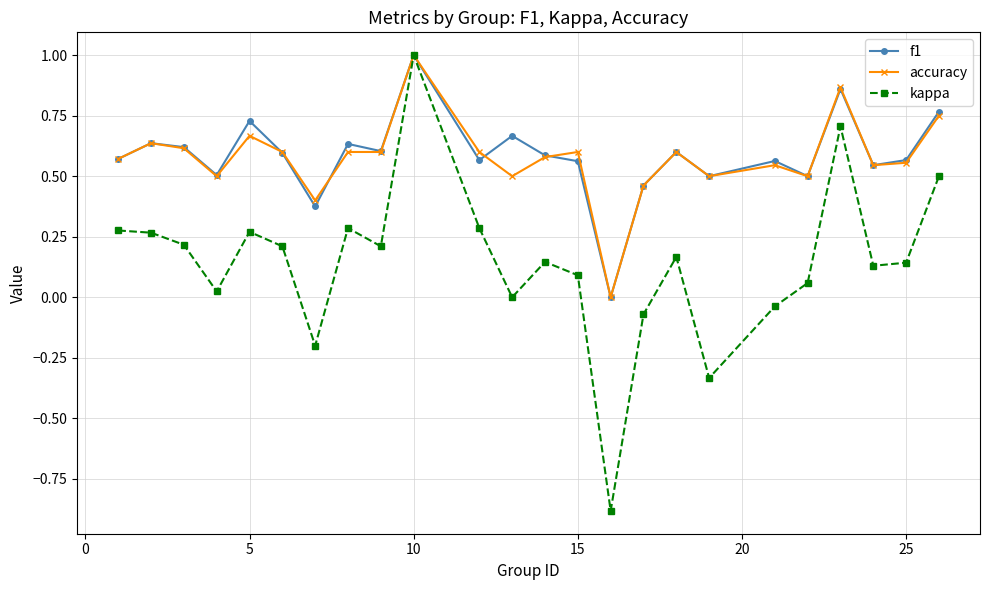

What are all the series names shown in the legend?

f1, accuracy, kappa